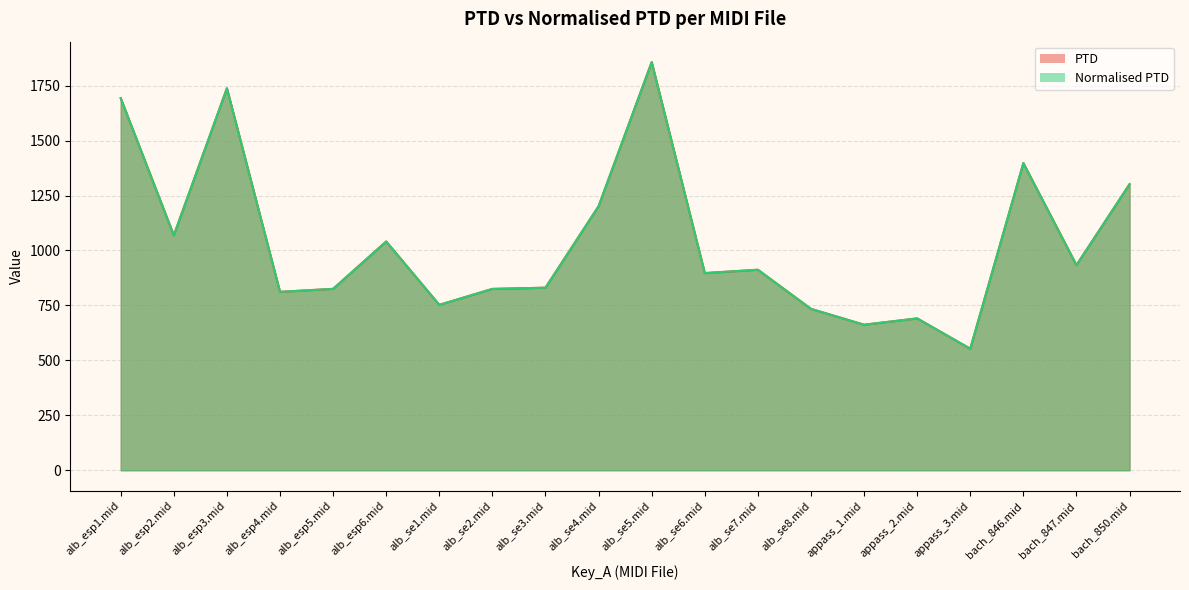

True or false: Normalised PTD and PTD intersect in this chart.

False